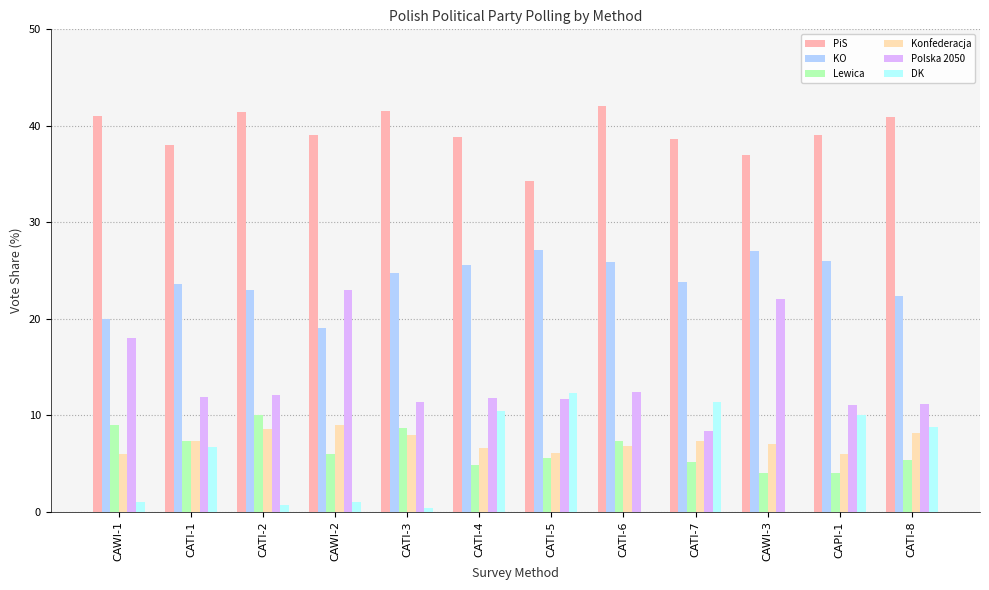

At which label does Konfederacja reach its peak?

CAWI-2